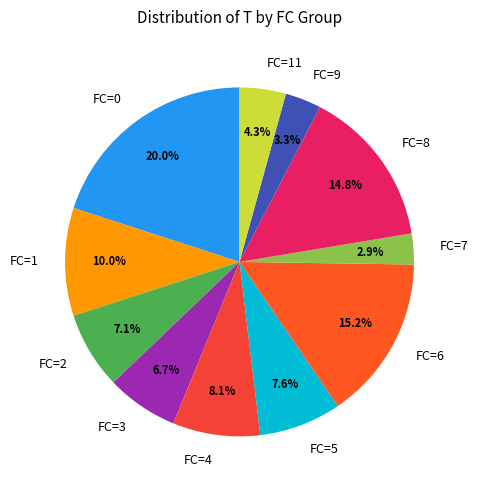

Does FC=11 represent more than half of the total?

No